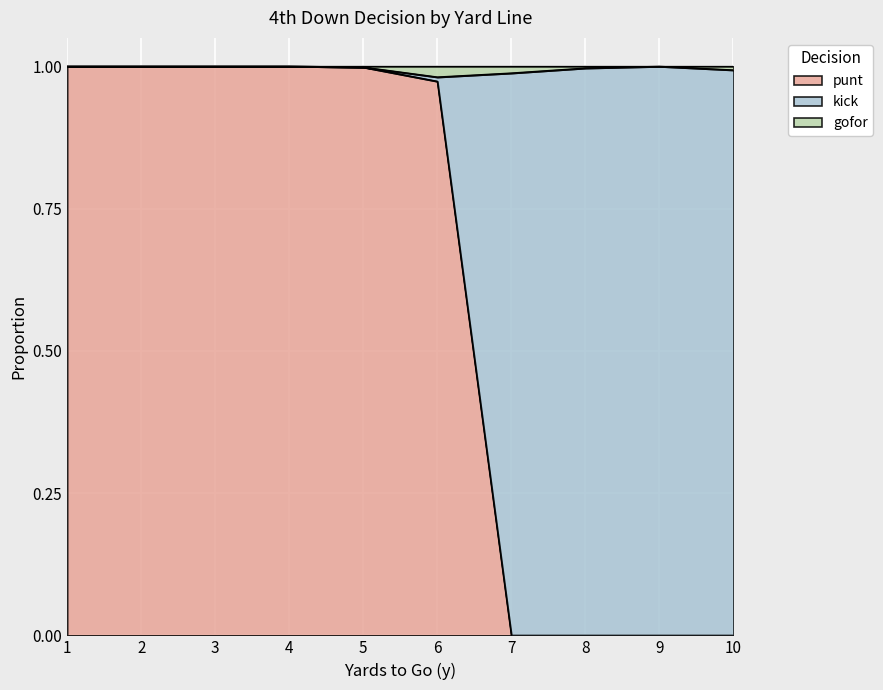

What are all the series names shown in the legend?

punt, kick, gofor